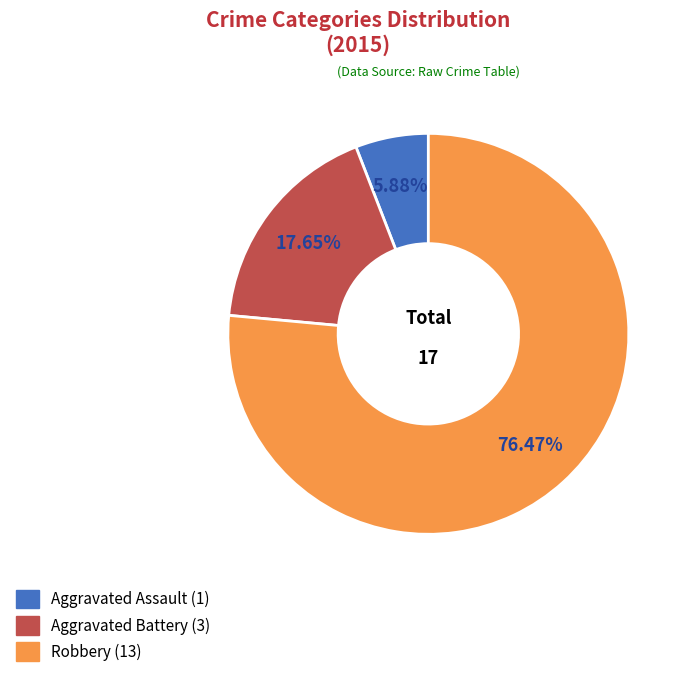

Which category accounts for the majority?

Robbery